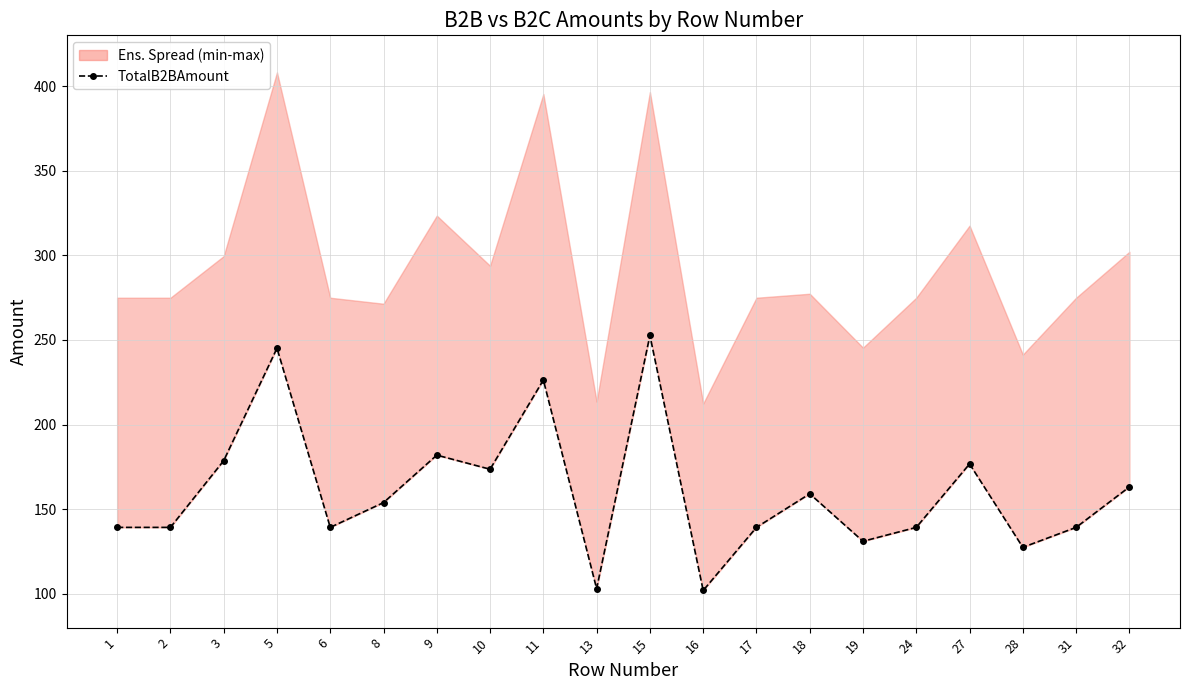

Reading left to right, list all the values displayed in this chart.

TotalB2BAmount: 1=139.2	2=139.2	3=178.7	5=245.1	6=139.2	8=153.9	9=181.9	10=173.6	11=226.3	13=103.0	15=252.6	16=102.0	17=139.2	18=159.1	19=131.0	24=139.2	27=176.7	28=127.4	31=139.2	32=163.1
TotalB2CAmount: 1=274.9	2=274.9	3=299.6	5=408.1	6=274.9	8=271.4	9=323.4	10=293.8	11=395.3	13=213.6	15=396.5	16=212.4	17=274.9	18=277.3	19=245.4	24=274.9	27=317.5	28=241.3	31=274.9	32=302.1